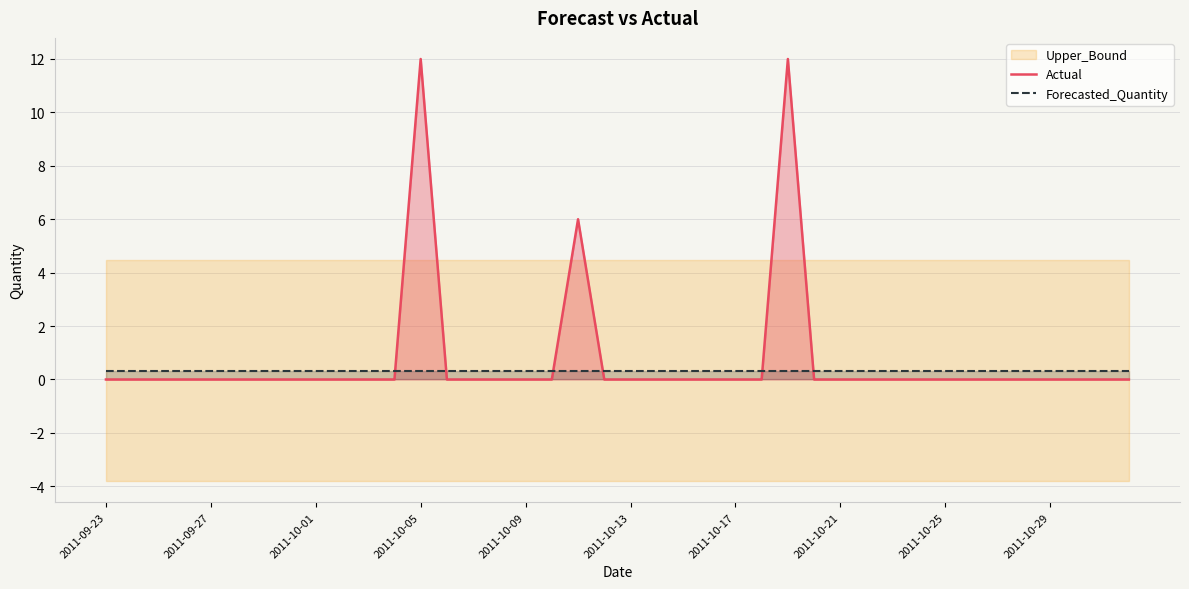

The value of Actual at 2011-10-01 is 0.0. True or false?

True